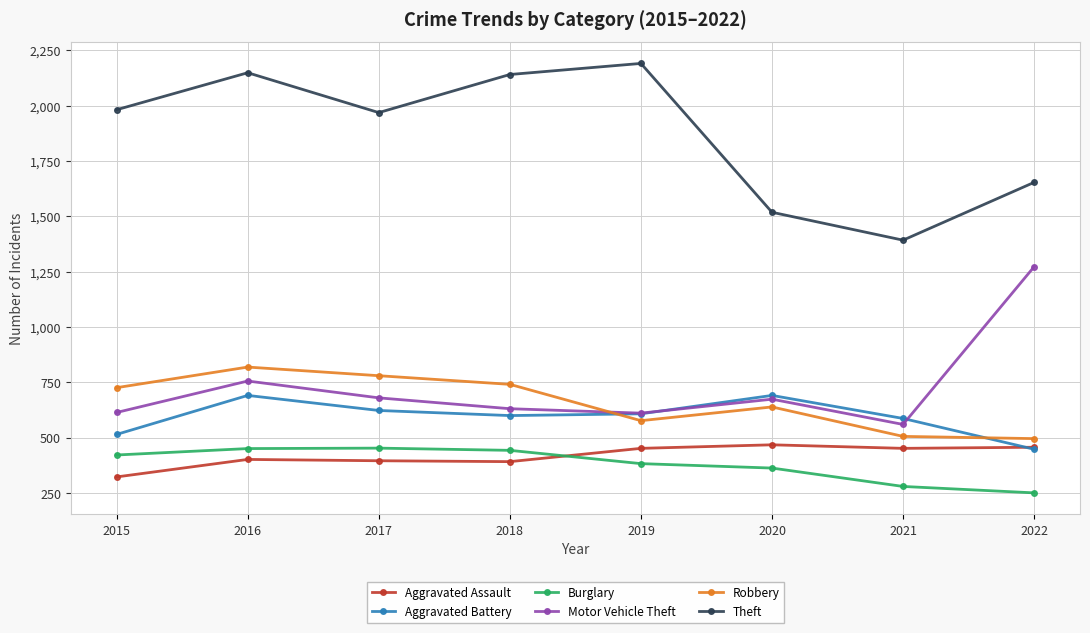

True or false: Burglary has more than 0 points higher than both neighbors.

True